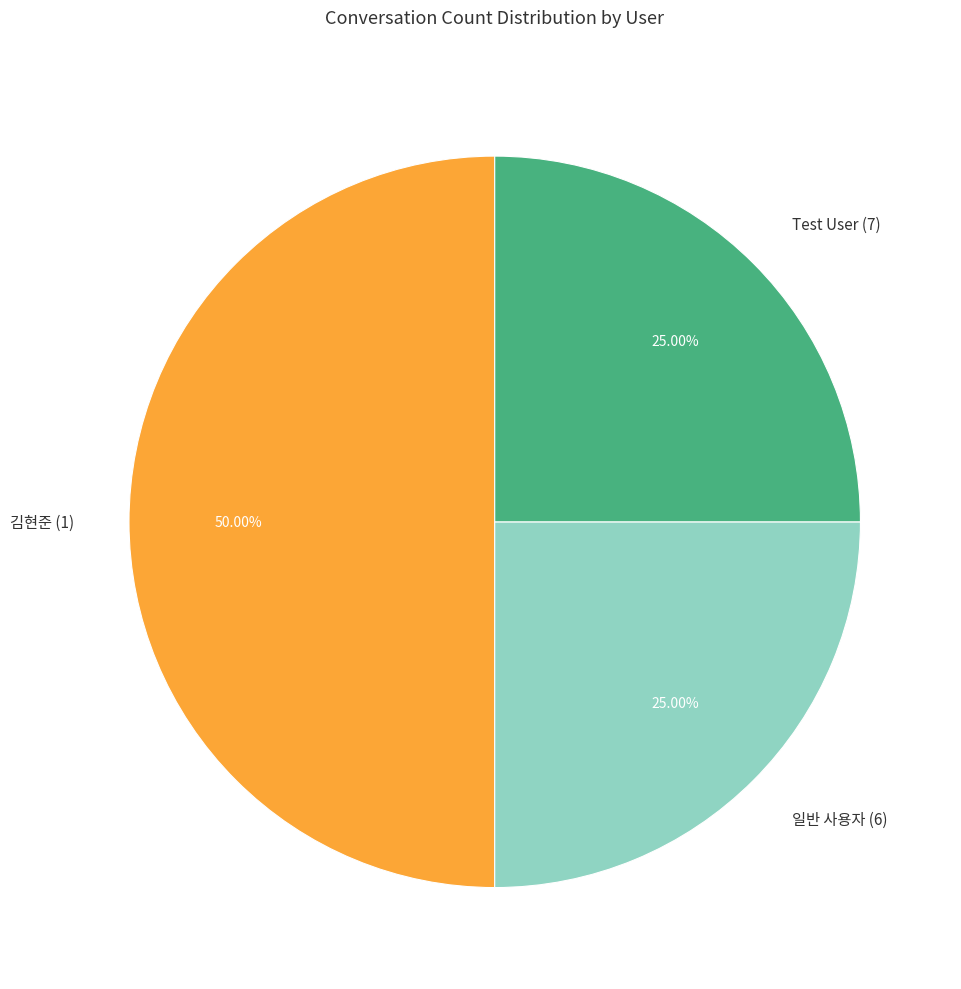

Is the sum of Test User (7) and 김현준 (1) greater than half?

Yes